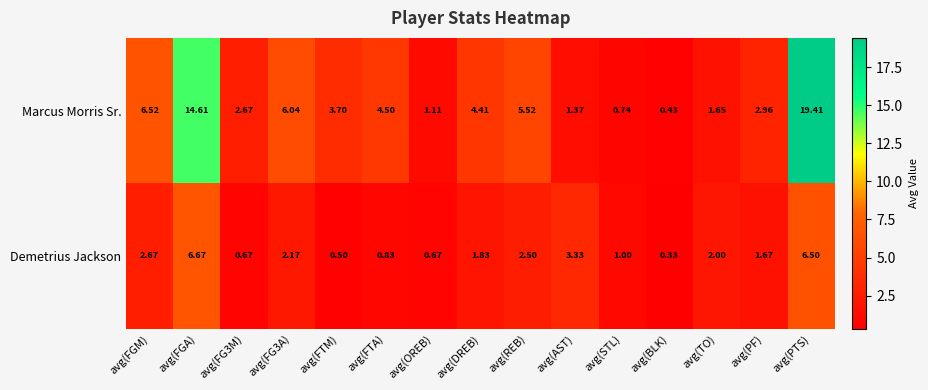

At which category is the sum across all series the highest?

avg(PTS)